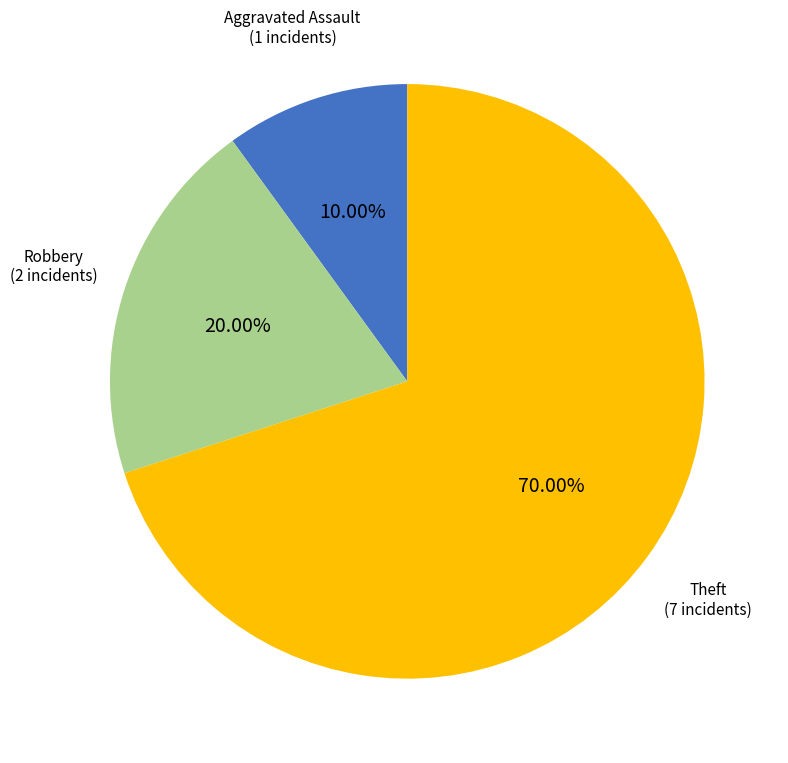

What is the ratio of the value at Theft to the value at Robbery?

3.5